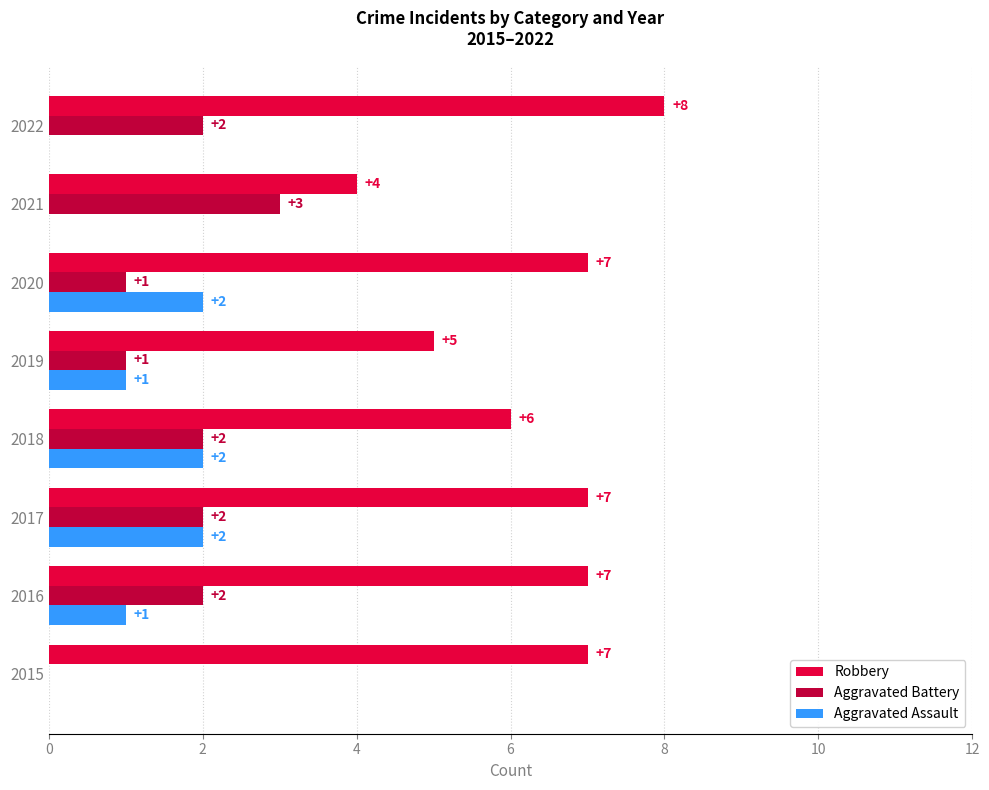

Where is Robbery nearest to the value 6?

2018